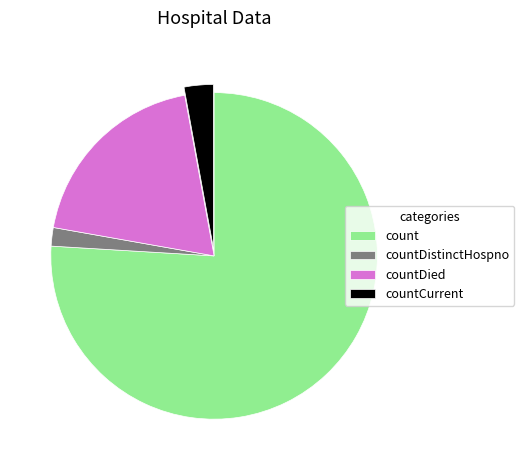

Is count the majority of the pie?

Yes